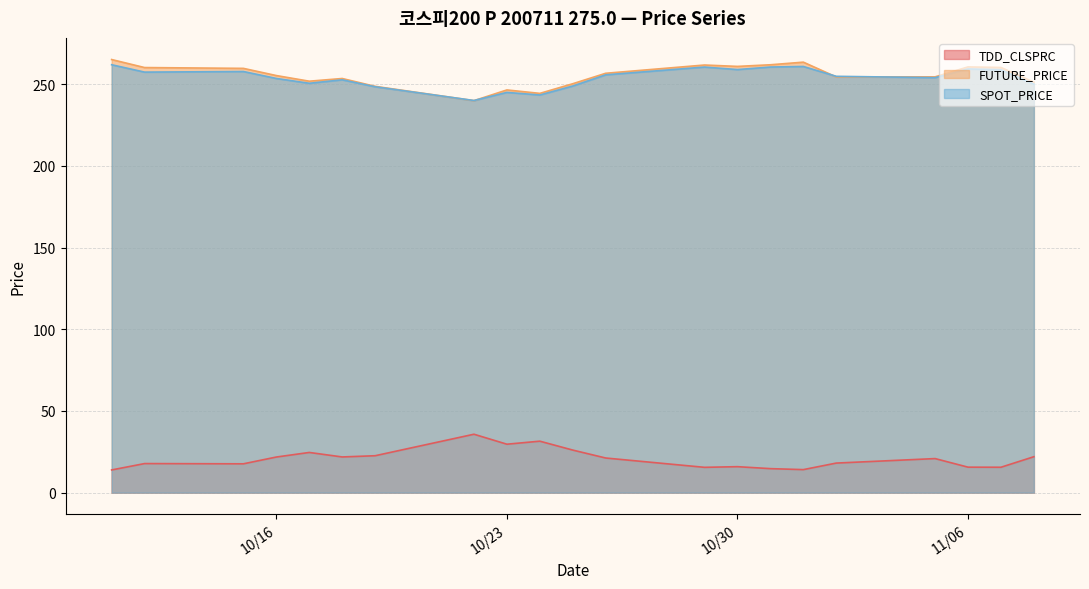

True or false: TDD_CLSPRC and SPOT_PRICE cross at least once.

False